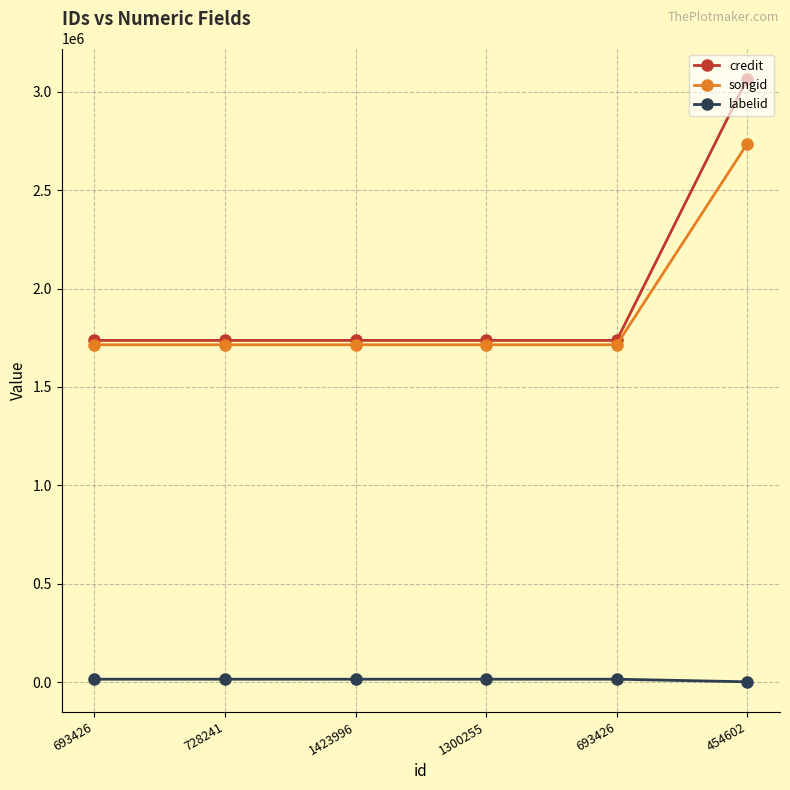

How many series are shown in this chart?

3